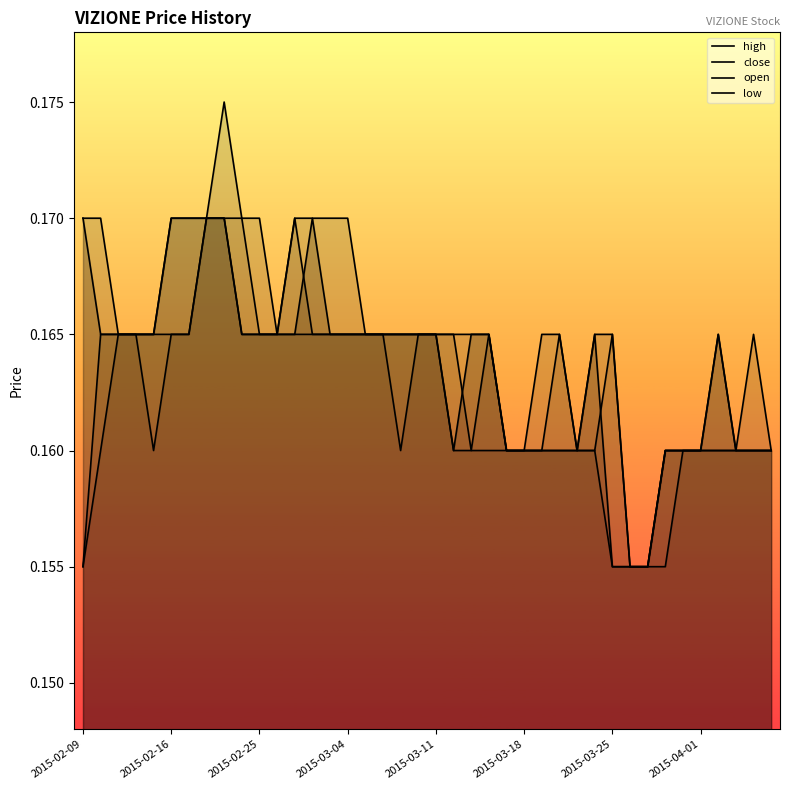

Reading right to left, transcribe all the data shown in this chart.

high: 0.2	0.2	0.2	0.2	0.2	0.2	0.2	0.2	0.2	0.2	0.2	0.2	0.2	0.2	0.2	0.2	0.2	0.2	0.2	0.2	0.2	0.2	0.2	0.2	0.2	0.2	0.2	0.2	0.2	0.2	0.2	0.2	0.2	0.2	0.2	0.2	0.2	0.2	0.2	0.2
close: 0.2	0.2	0.2	0.2	0.2	0.2	0.2	0.2	0.2	0.2	0.2	0.2	0.2	0.2	0.2	0.2	0.2	0.2	0.2	0.2	0.2	0.2	0.2	0.2	0.2	0.2	0.2	0.2	0.2	0.2	0.2	0.2	0.2	0.2	0.2	0.2	0.2	0.2	0.2	0.2
open: 0.2	0.2	0.2	0.2	0.2	0.2	0.2	0.2	0.2	0.2	0.2	0.2	0.2	0.2	0.2	0.2	0.2	0.2	0.2	0.2	0.2	0.2	0.2	0.2	0.2	0.2	0.2	0.2	0.2	0.2	0.2	0.2	0.2	0.2	0.2	0.2	0.2	0.2	0.2	0.2
low: 0.2	0.2	0.2	0.2	0.2	0.2	0.2	0.2	0.2	0.2	0.2	0.2	0.2	0.2	0.2	0.2	0.2	0.2	0.2	0.2	0.2	0.2	0.2	0.2	0.2	0.2	0.2	0.2	0.2	0.2	0.2	0.2	0.2	0.2	0.2	0.2	0.2	0.2	0.2	0.2